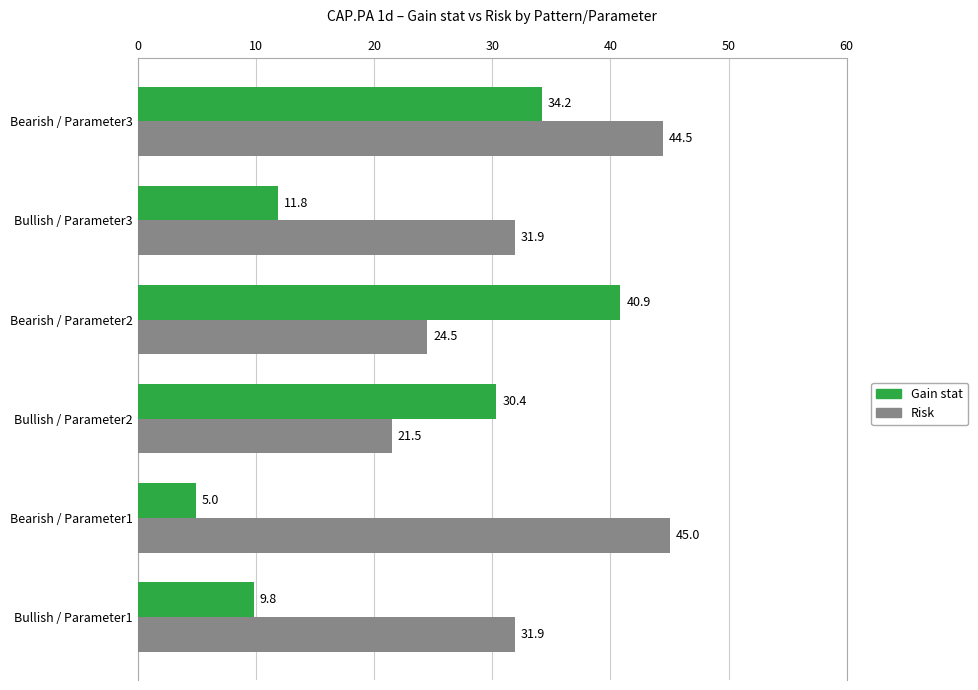

What is the smallest value displayed?

5.0